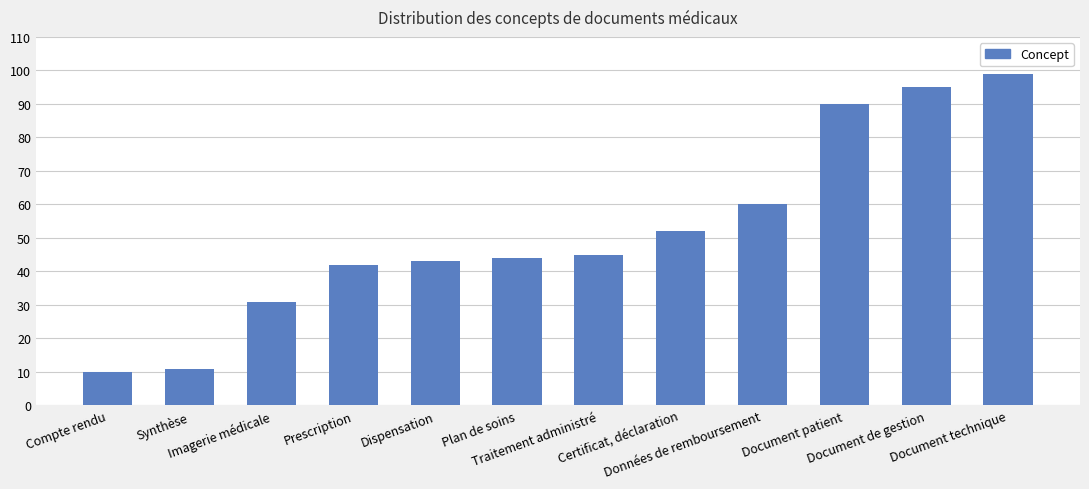

Does the chart contain any negative values?

No